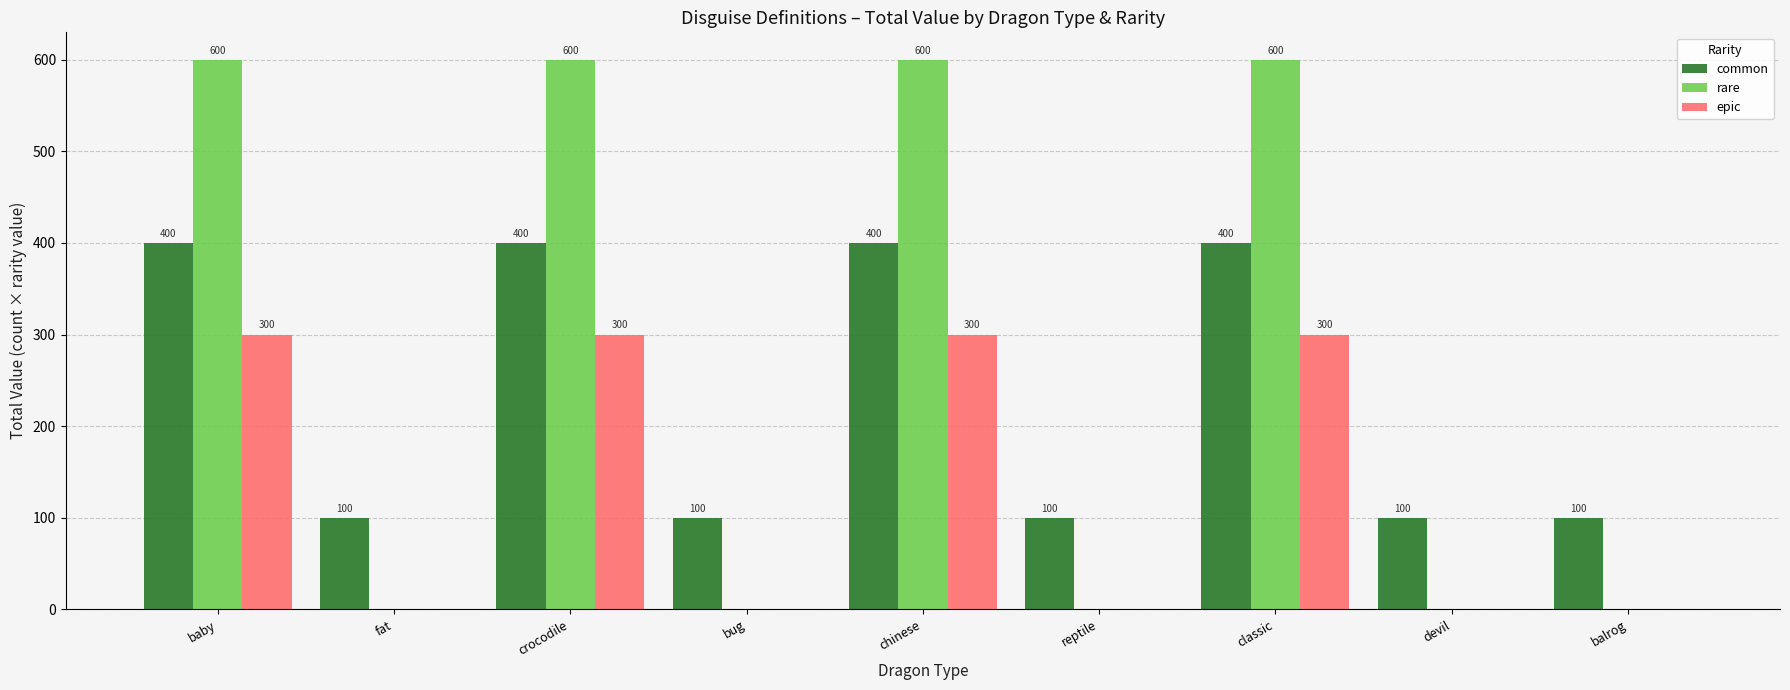

Which series changed the most between reptile and classic?

rare